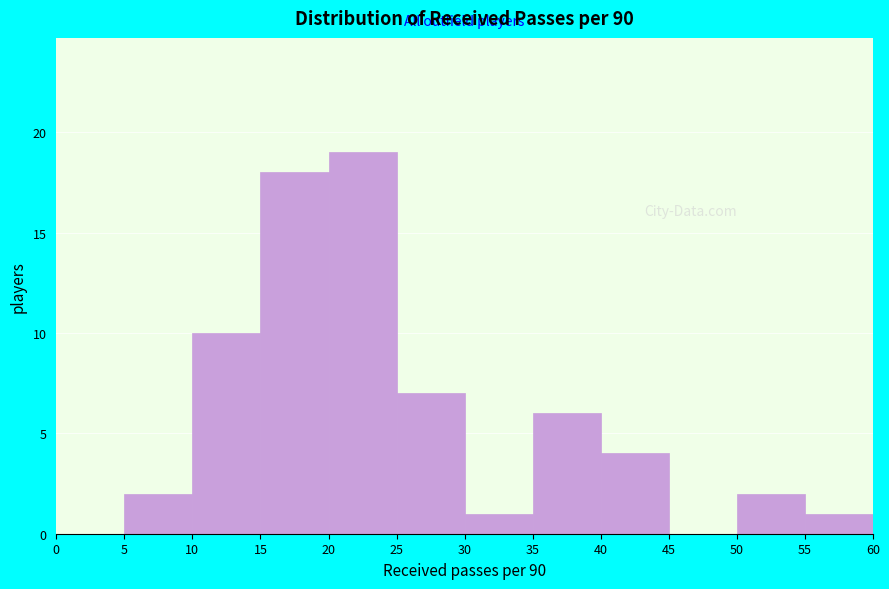

What is the height of the bar covering 20 to 25 on the x-axis? The values are not printed on the chart, so give them approximately, as read against the axis.

19